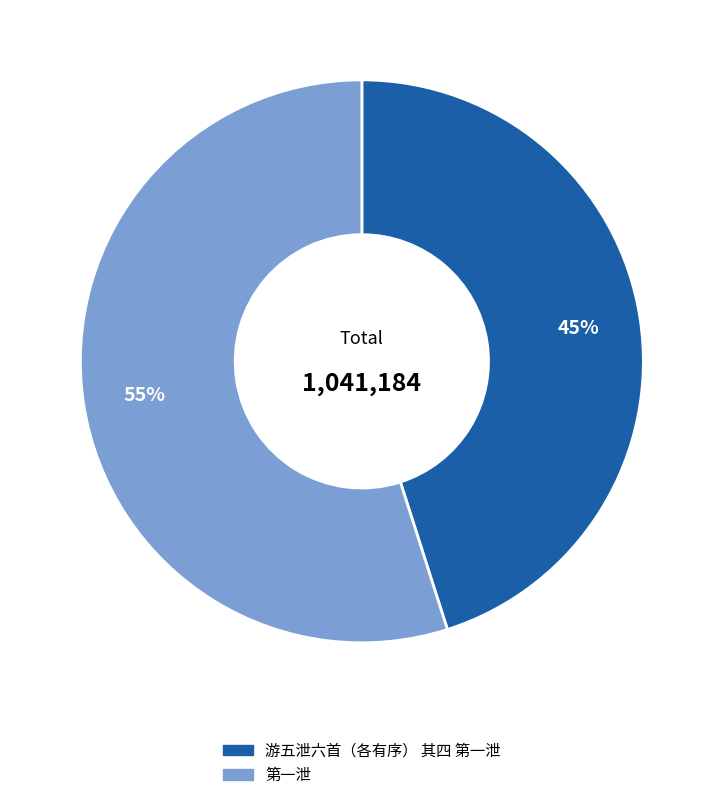

Which slice represents more than half of the pie?

第一泄